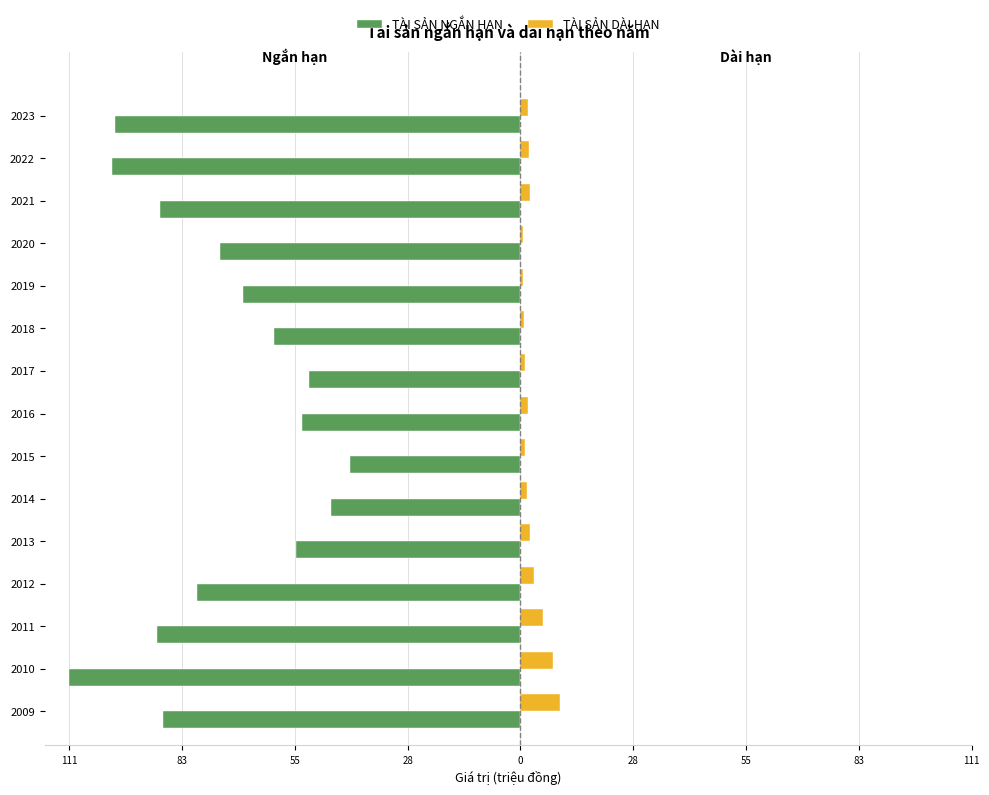

What are all the series names shown in the legend?

TÀI SẢN NGẮN HẠN, TÀI SẢN DÀI HẠN